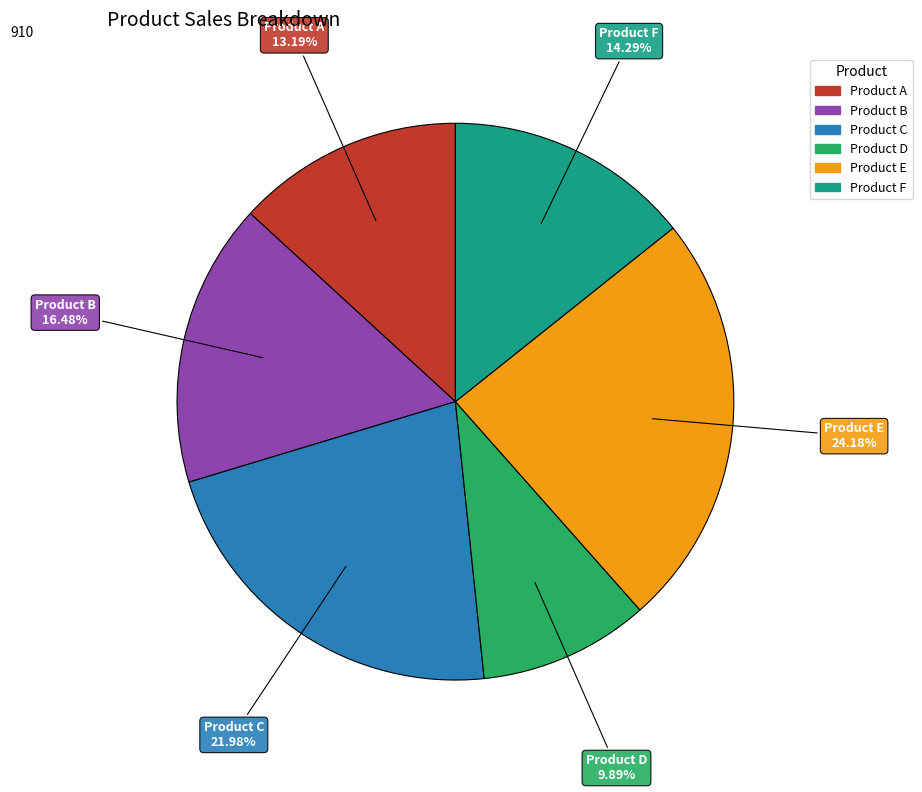

True or false: Product D accounts for 15% of the total.

False